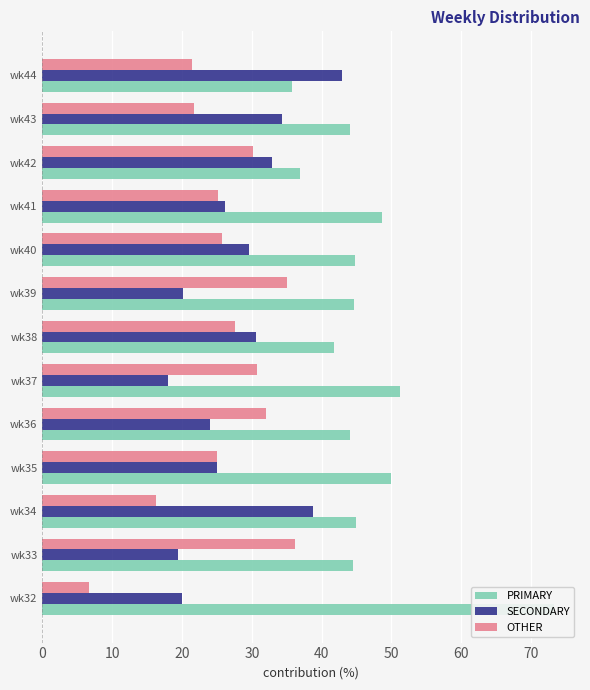

How many data points in OTHER are less than 25?

4